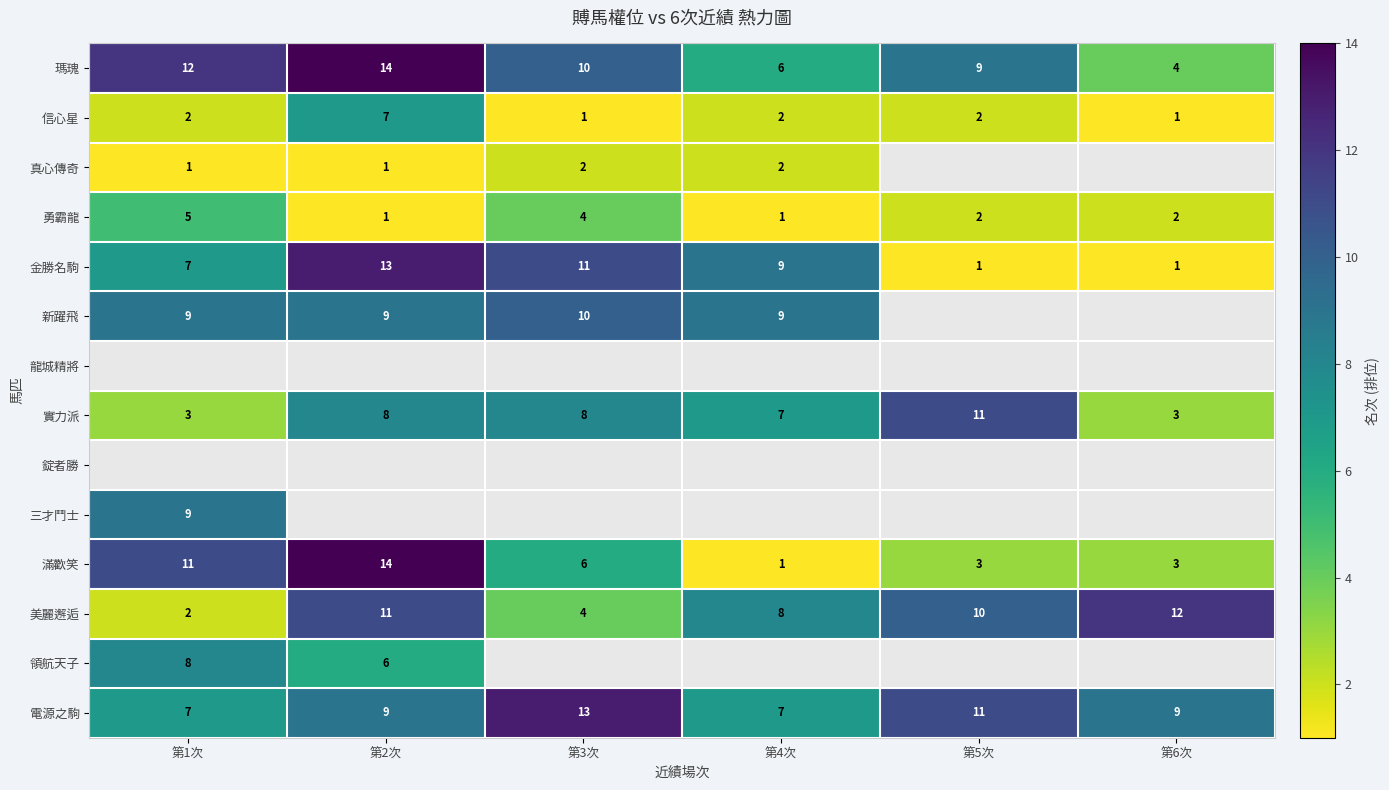

Between 第2次 and 第6次, which is larger?

第2次